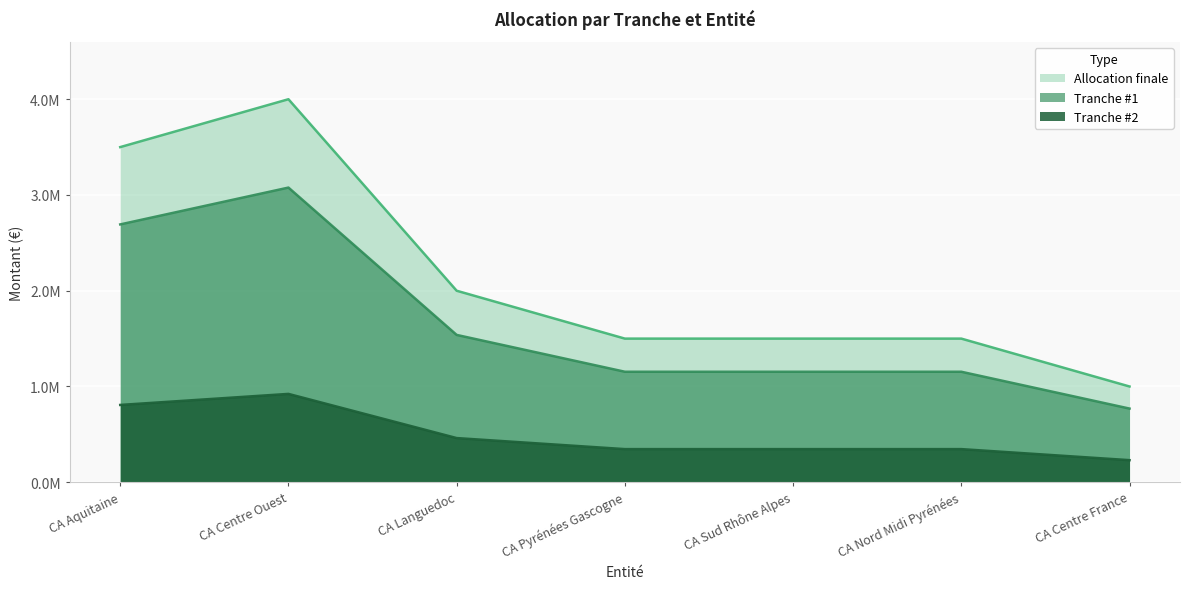

True or false: Allocation finale and Tranche #2 intersect in this chart.

False